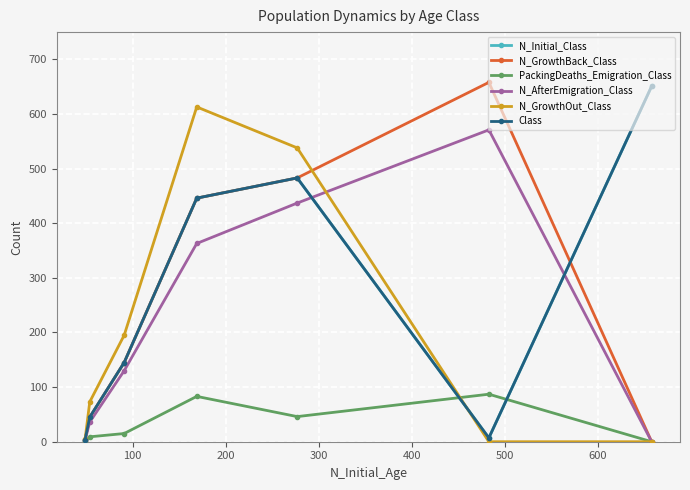

What are all the series names shown in the legend?

N_Initial_Class, N_GrowthBack_Class, PackingDeaths_Emigration_Class, N_AfterEmigration_Class, N_GrowthOut_Class, Class